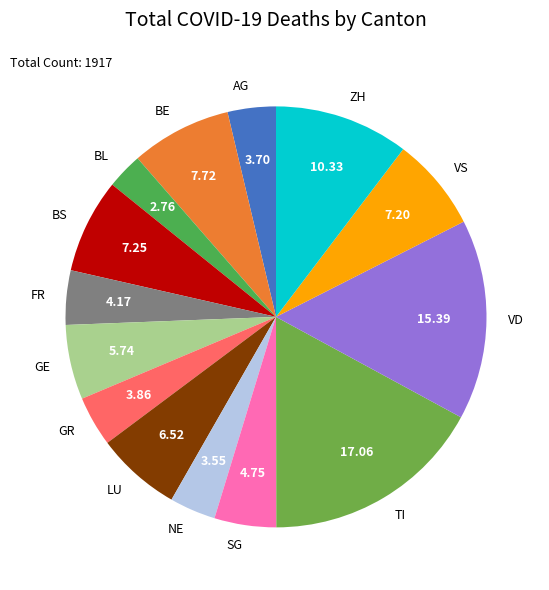

How many segments does this pie chart have?

14